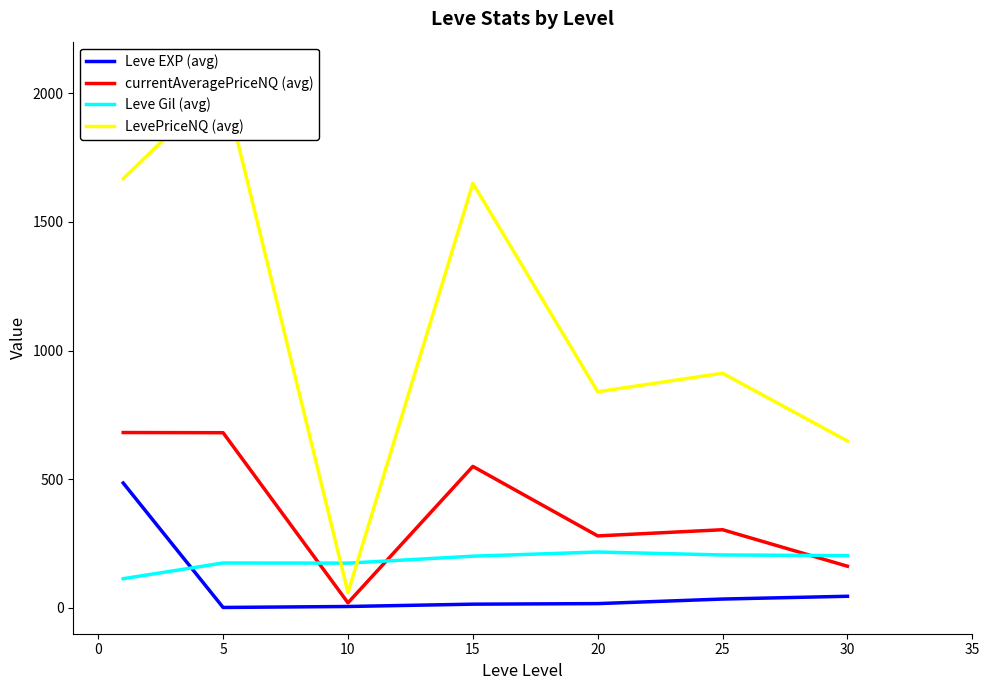

Where do Leve Gil (avg) and currentAveragePriceNQ (avg) first cross each other?

5 and 10